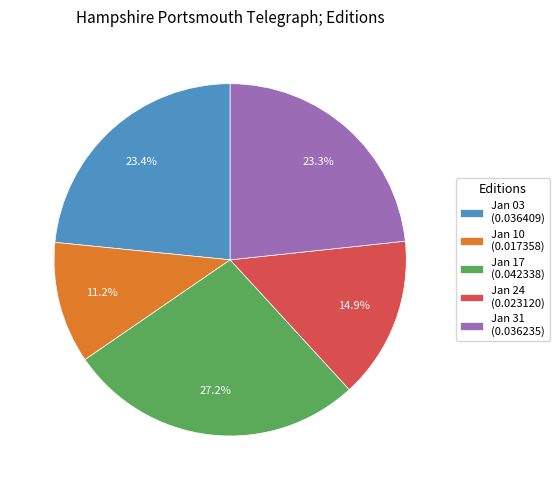

What percentage do Jan 03 (0.036409) and Jan 24 (0.023120) together represent?

38.3%